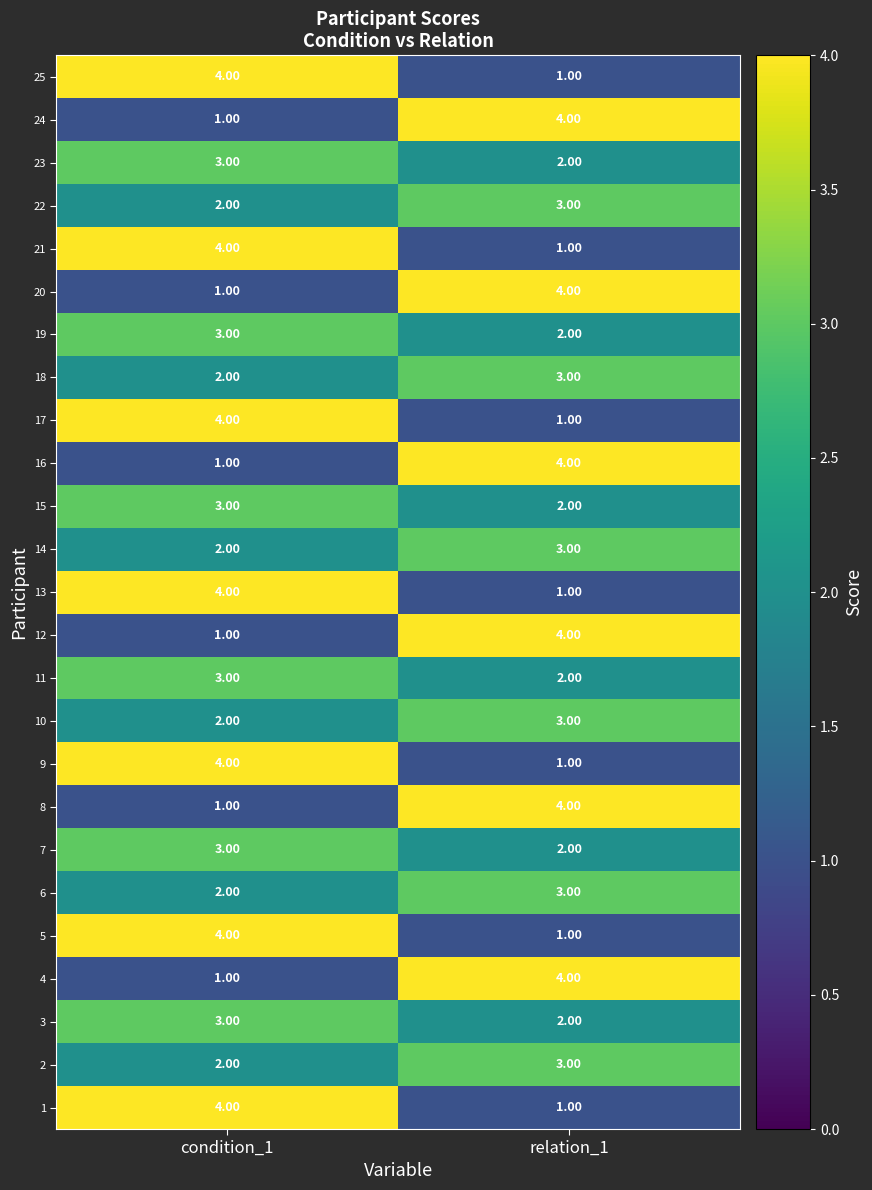

What is the total value across all series at condition_1?

64